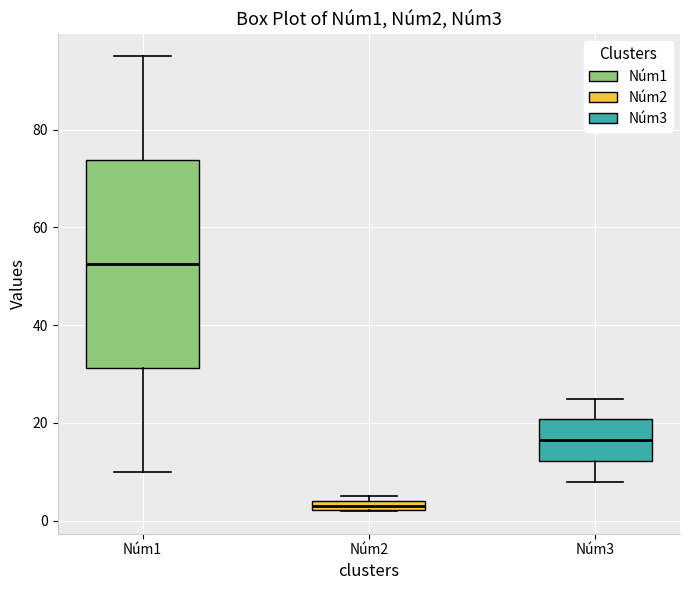

Which box is the tallest, from its lower edge to its upper edge?

Núm1